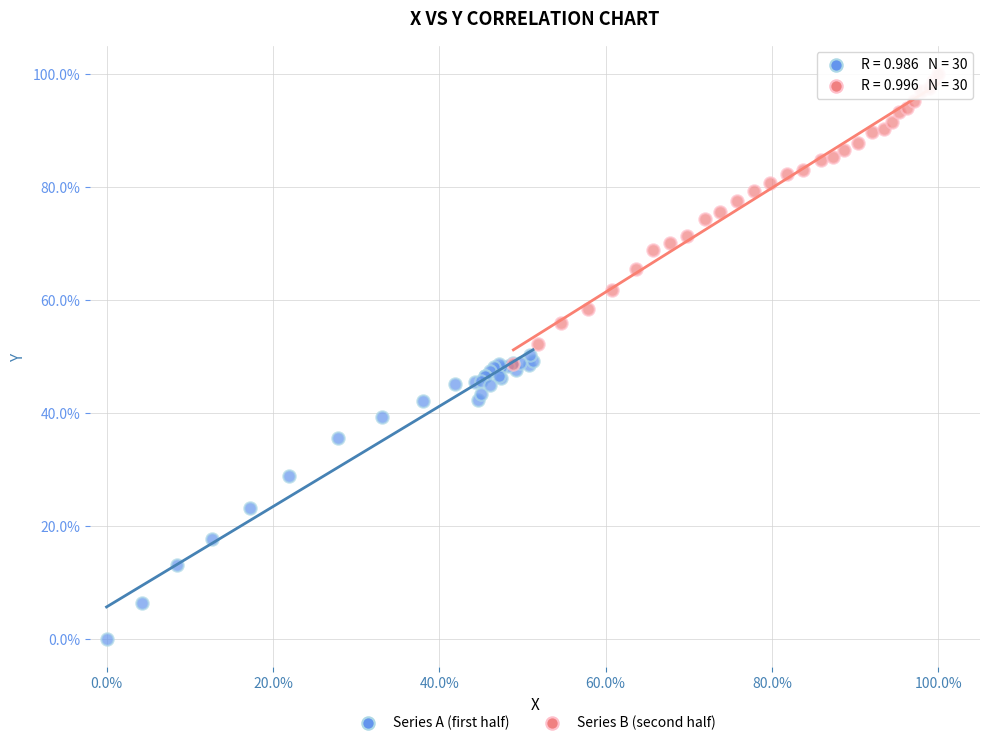

Which series contains the highest Y value?

Series B (second half)